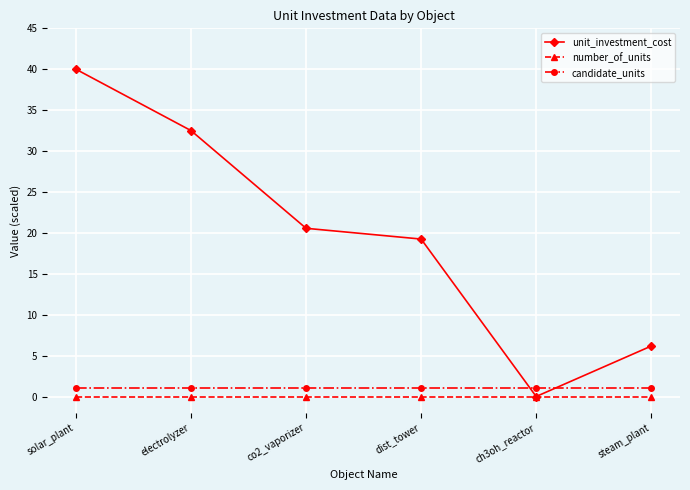

What is the label of the 1st point from the left?

solar_plant